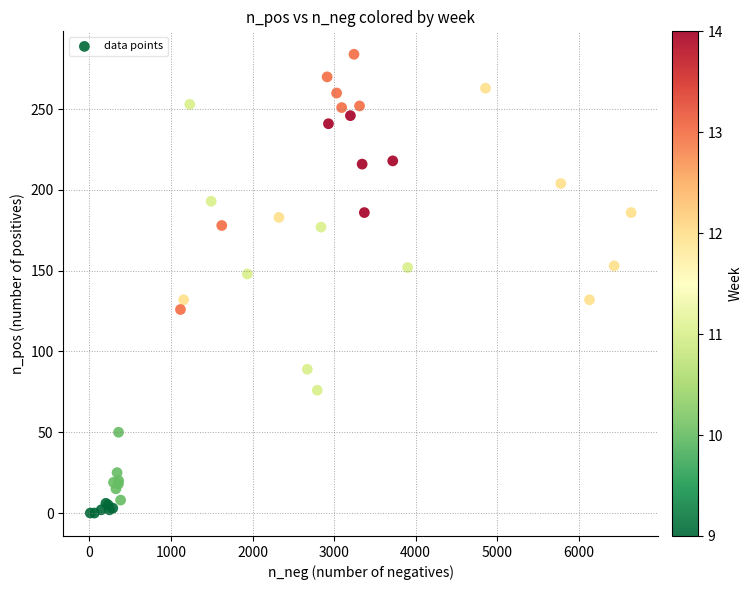

What Y value in the scatter plot is closest to 142?

148